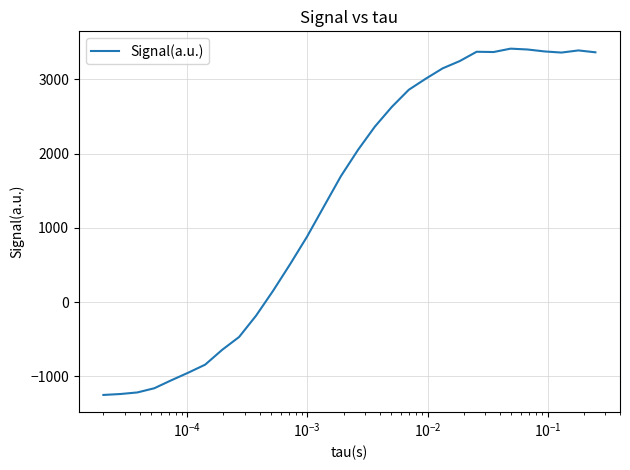

What is the difference between the maximum and minimum values?

4663.8